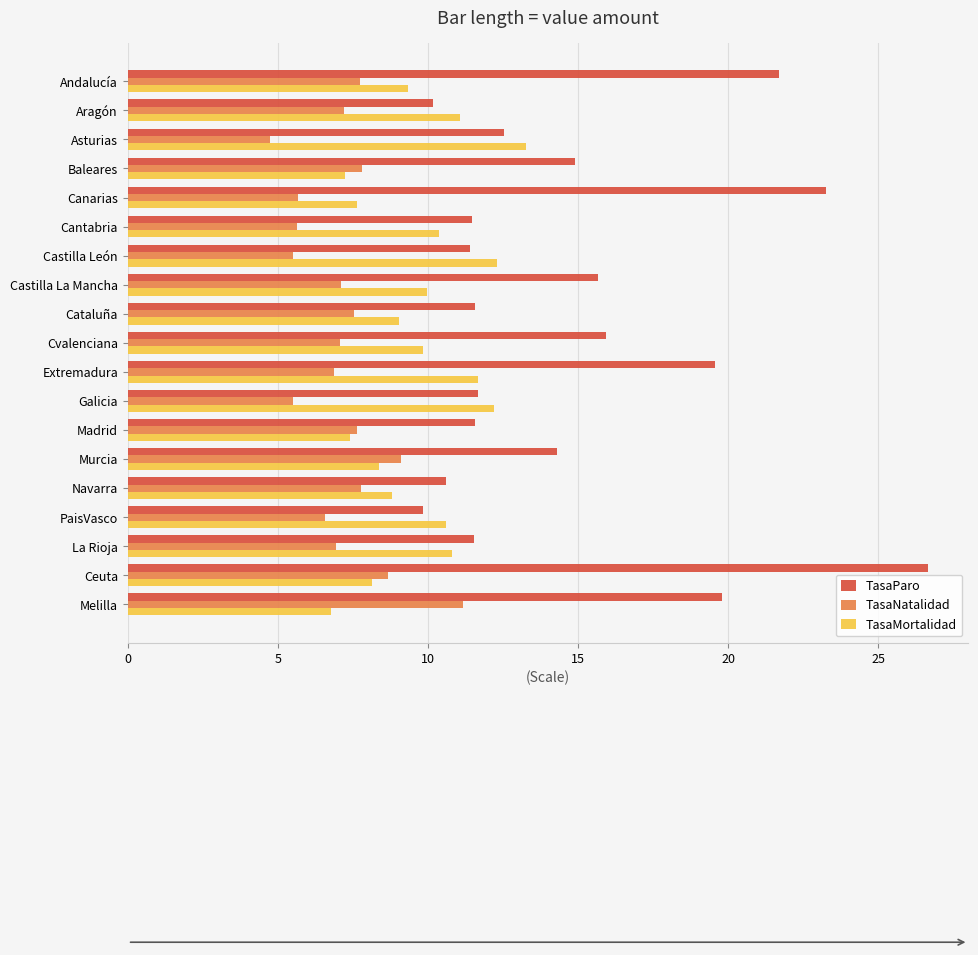

What is the highest value of the TasaParo series?

26.7